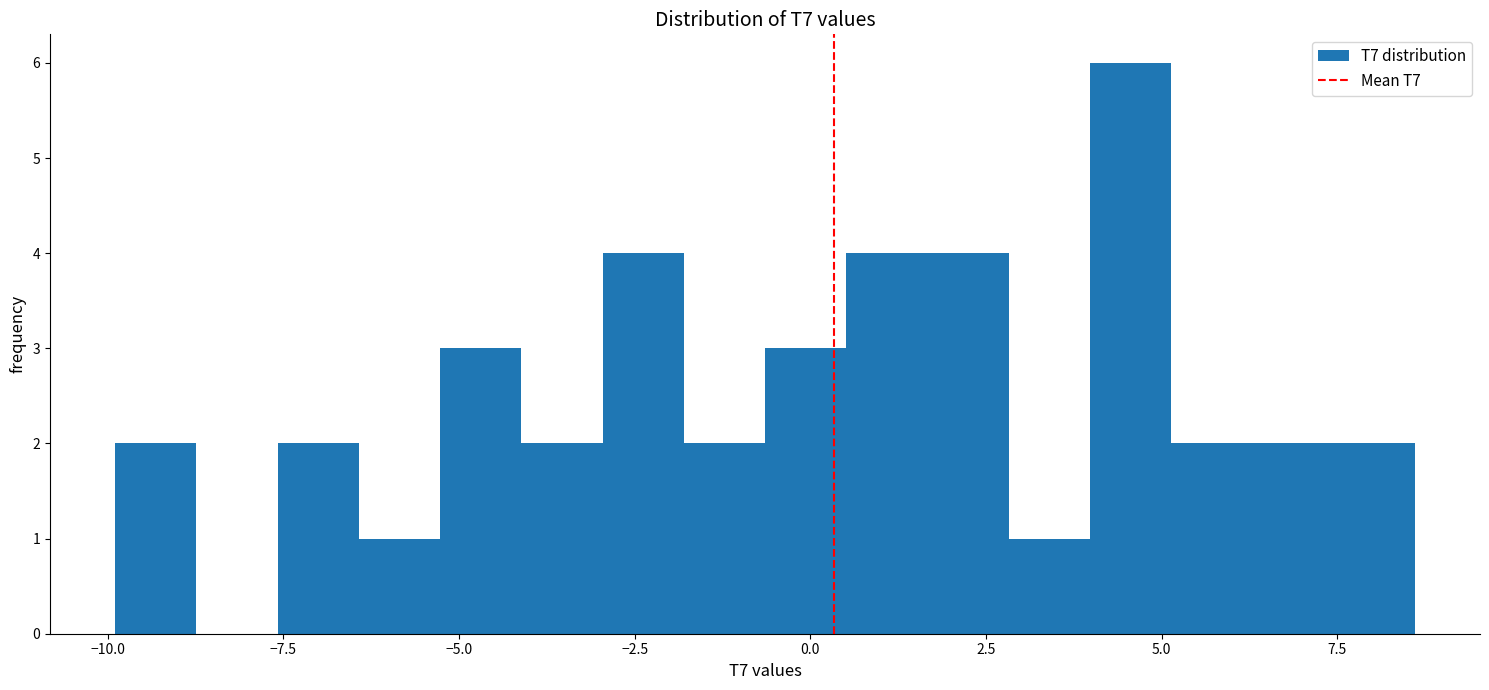

Around what value on the x-axis is the tallest bar? Give the approximate position of its centre, as read against the axis.

4.5